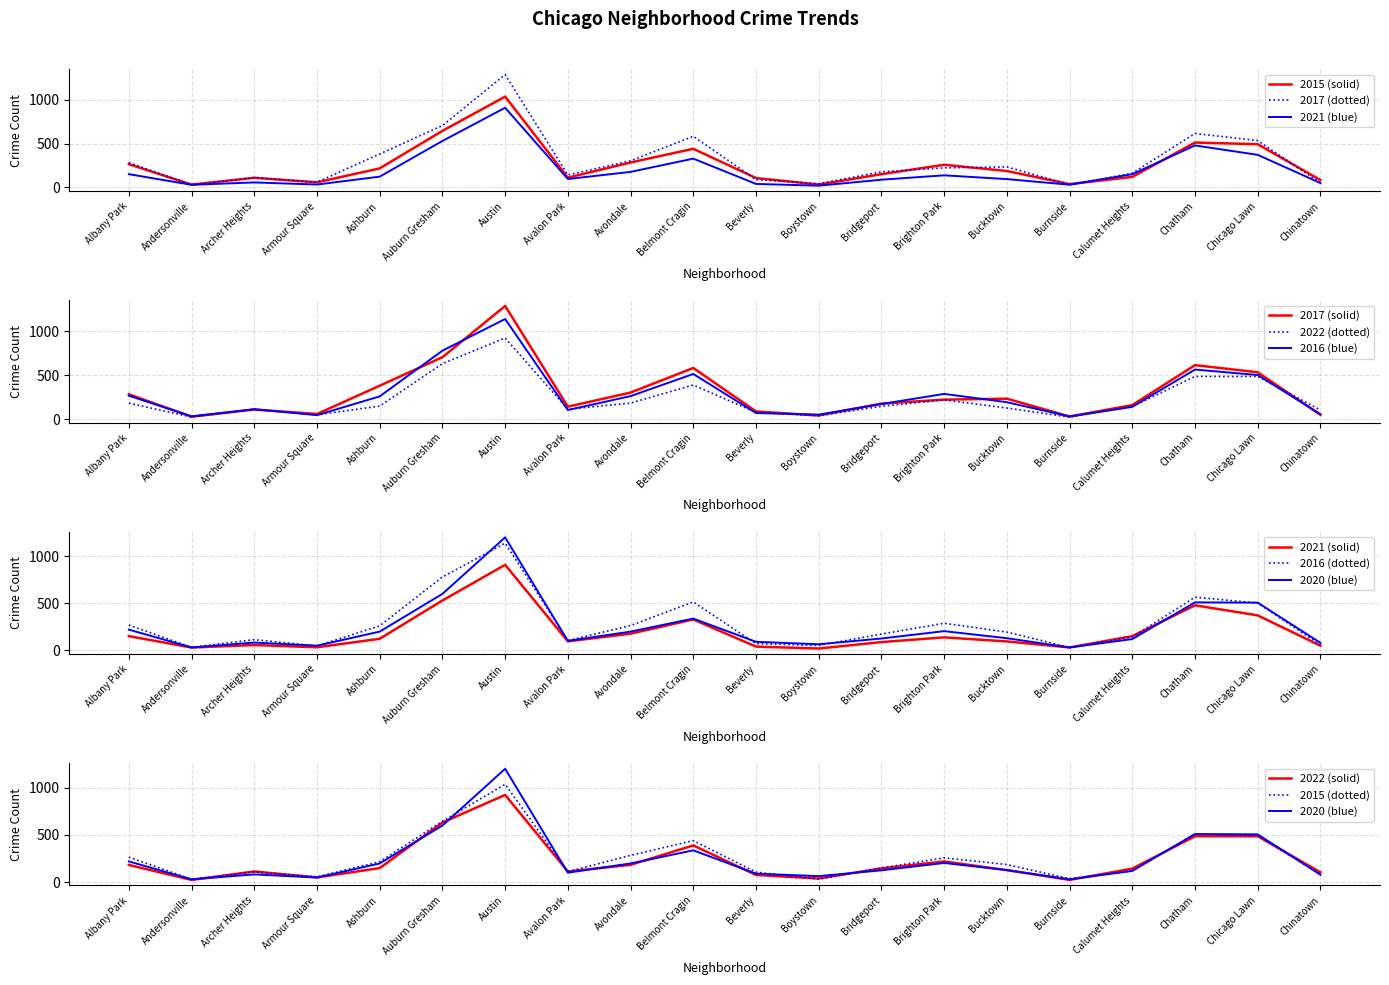

What is the sum of the 2020 values at Bridgeport and Armour Square?

176